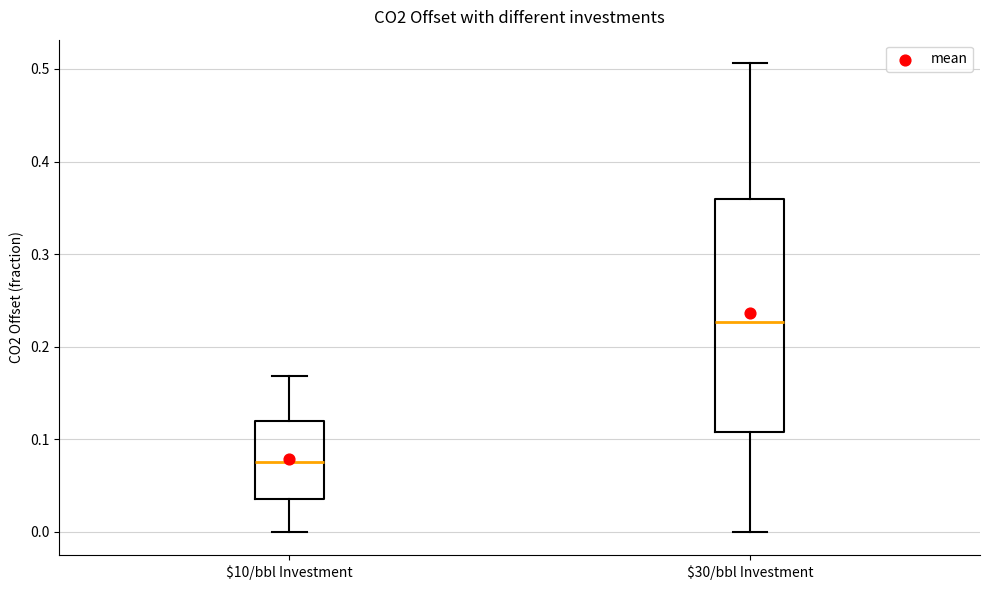

Reading left to right, read every box against the y-axis: the position of its median line, the range the box covers, and the ends of its whiskers. The values are not printed on the chart, so give them approximately, as read against the axis.

$10/bbl Investment: median 0.08, box 0.04 to 0.12, whiskers 0.00 to 0.17
$30/bbl Investment: median 0.23, box 0.11 to 0.36, whiskers 0.00 to 0.51